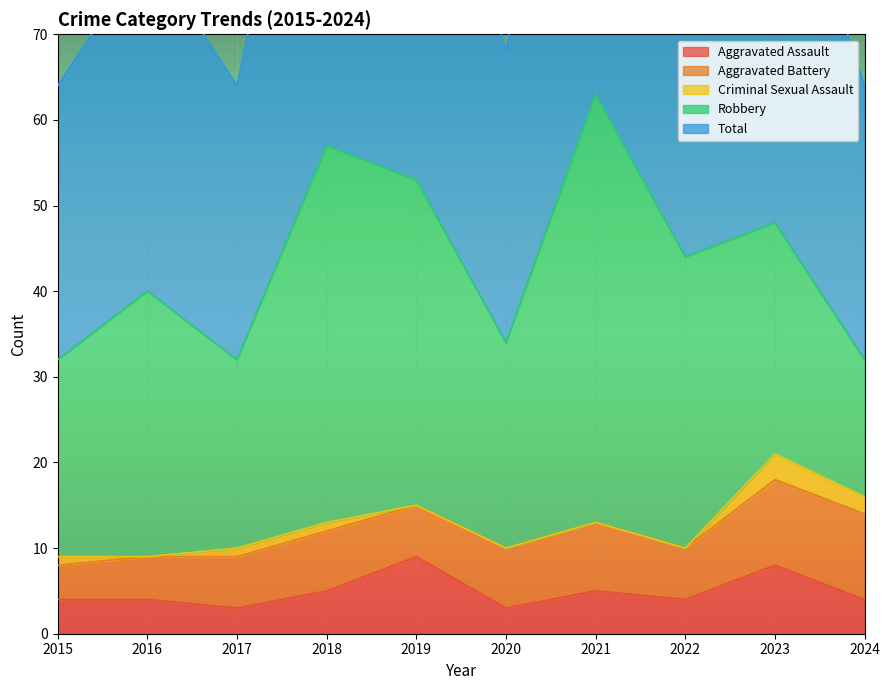

At which category is the sum across all series the highest?

2021